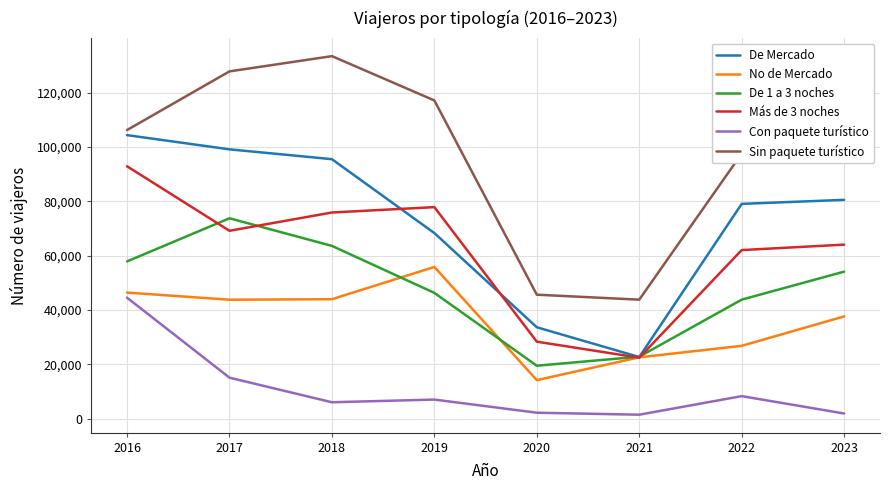

How many lines are shown in the chart?

6